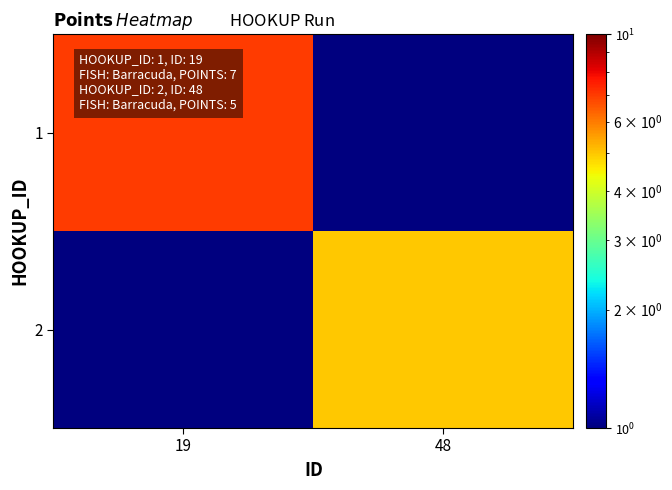

Reading left to right, list all the values displayed in this chart.

1: 19=7.0	48=0.5
2: 19=0.5	48=5.0